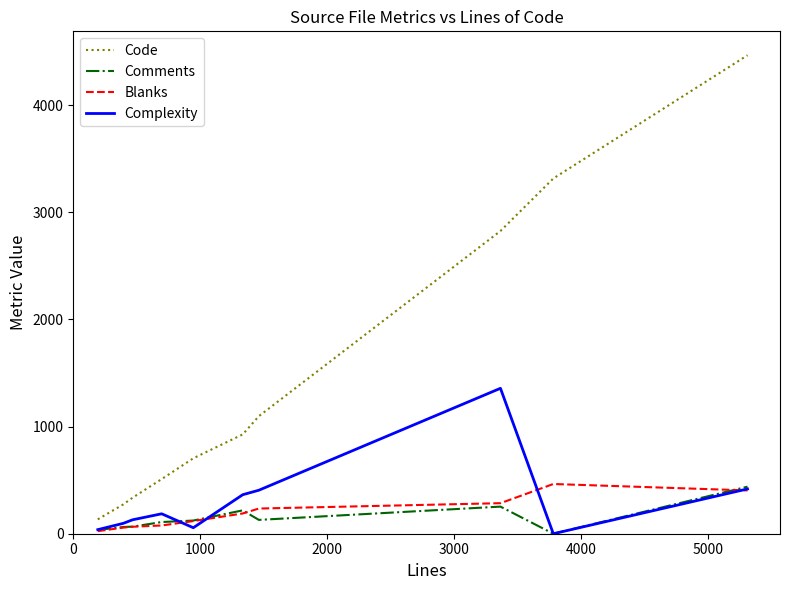

What is the difference between the maximum and minimum values in the Code series?

4331